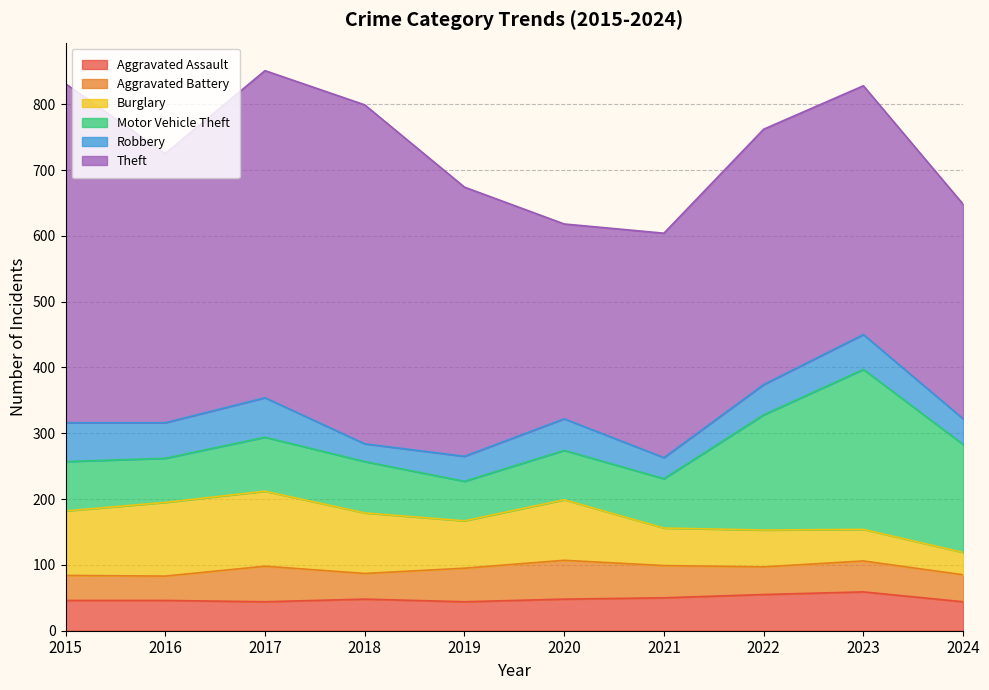

Is it true that Motor Vehicle Theft equals 243 at 2023?

True